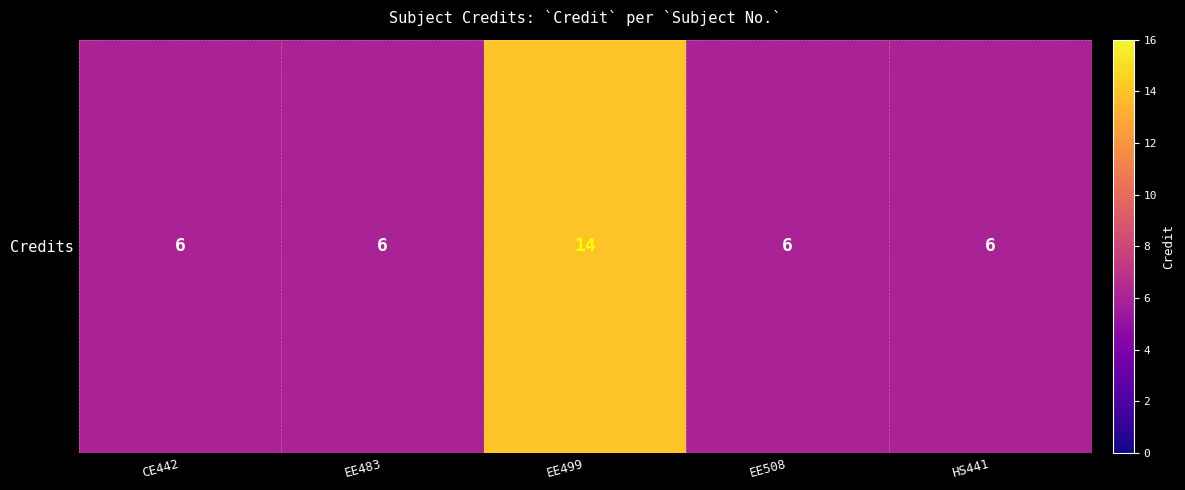

Is it true that the value at EE508 is 3?

False